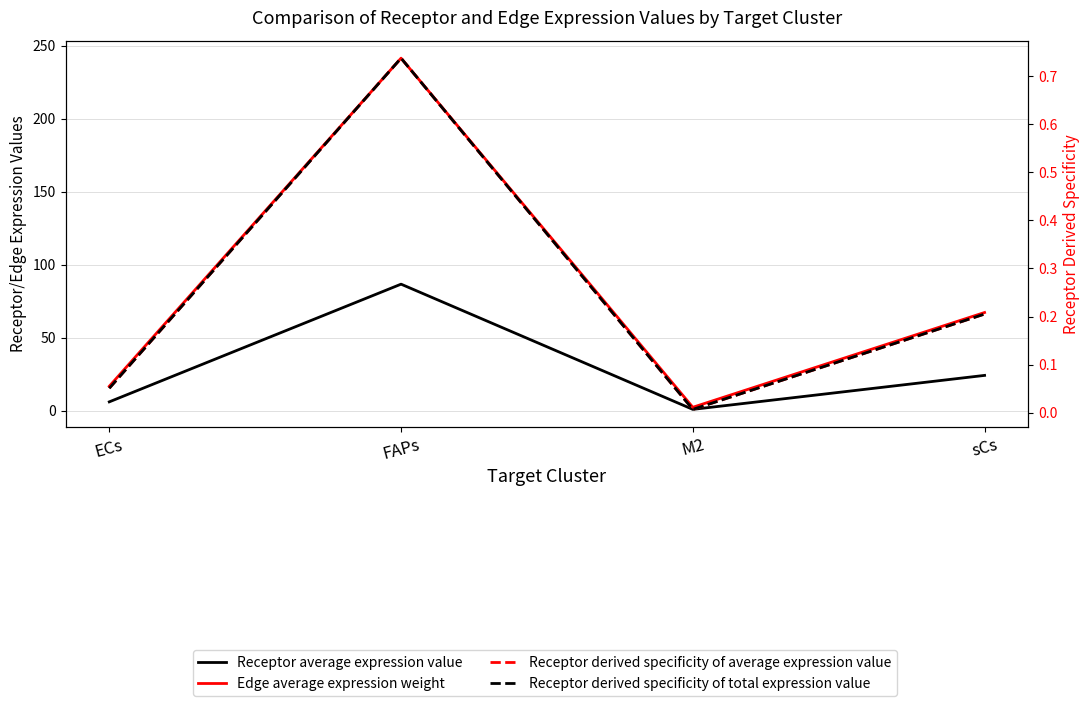

What is the difference between the maximum and minimum values in the Receptor average expression value series?

85.8